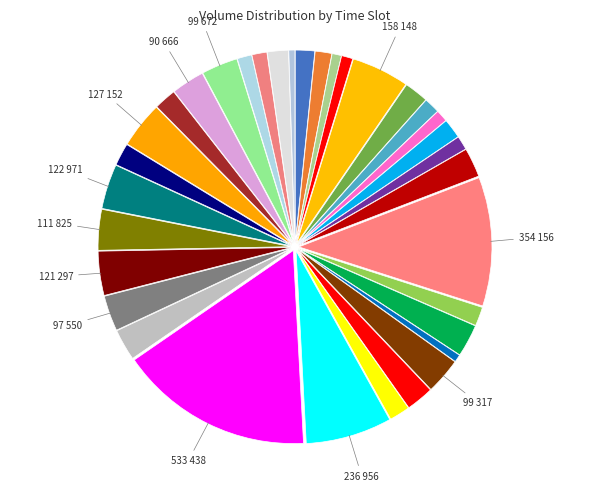

Count the number of slices in the pie.

34